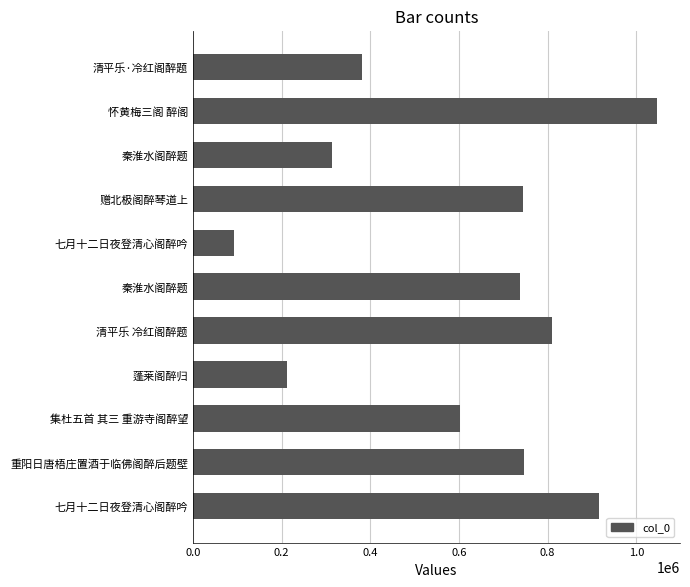

How many values are below 738813?

5